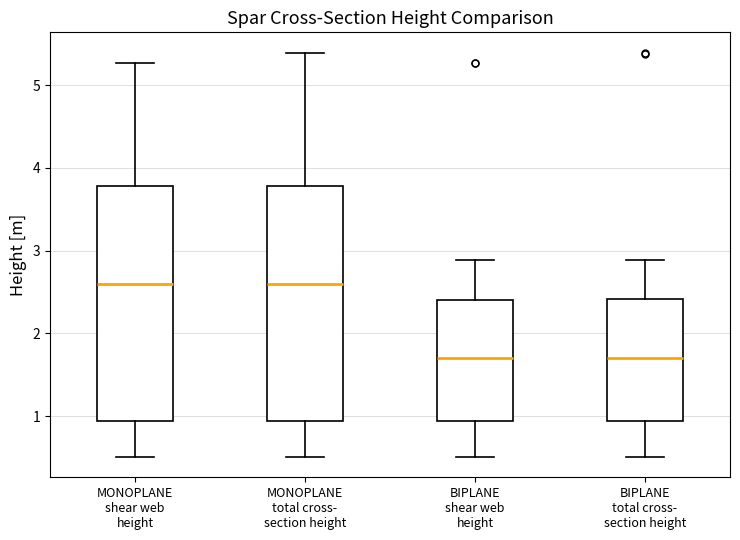

Reading left to right, transcribe this box plot: for each box, give where its median line is, the range the box spans, and where its two whiskers end, as read against the y-axis. The values are not printed on the chart, so give them approximately, as read against the axis.

MONOPLANE shear web height: median 2.6, box 0.9 to 3.8, whiskers 0.5 to 5.3
MONOPLANE total cross- section height: median 2.6, box 0.9 to 3.8, whiskers 0.5 to 5.4
BIPLANE shear web height: median 1.7, box 0.9 to 2.4, whiskers 0.5 to 2.9
BIPLANE total cross- section height: median 1.7, box 0.9 to 2.4, whiskers 0.5 to 2.9